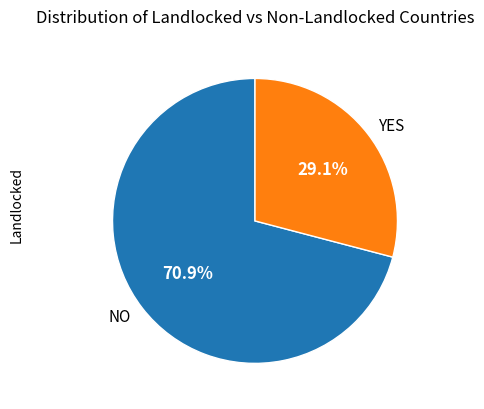

What is the majority slice?

NO